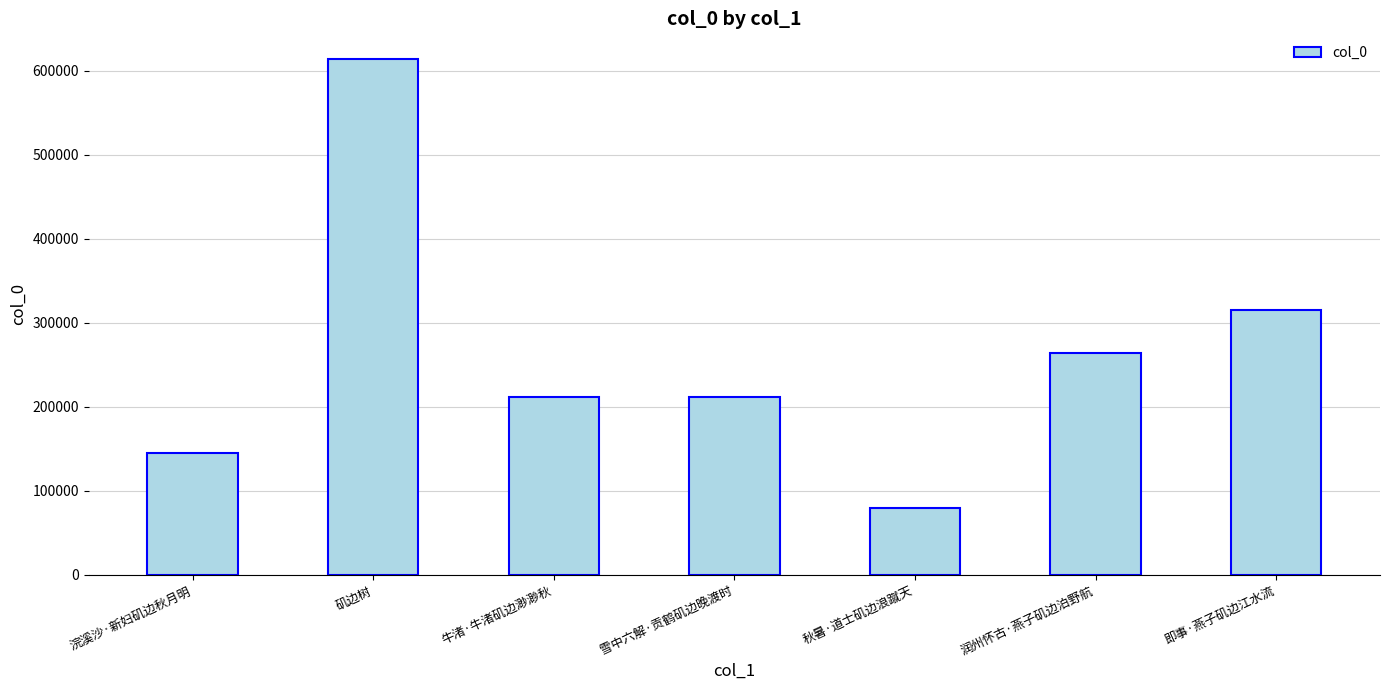

What is the change in value from 矶边树 to 秋暑·道士矶边浪蹴天?

-533907